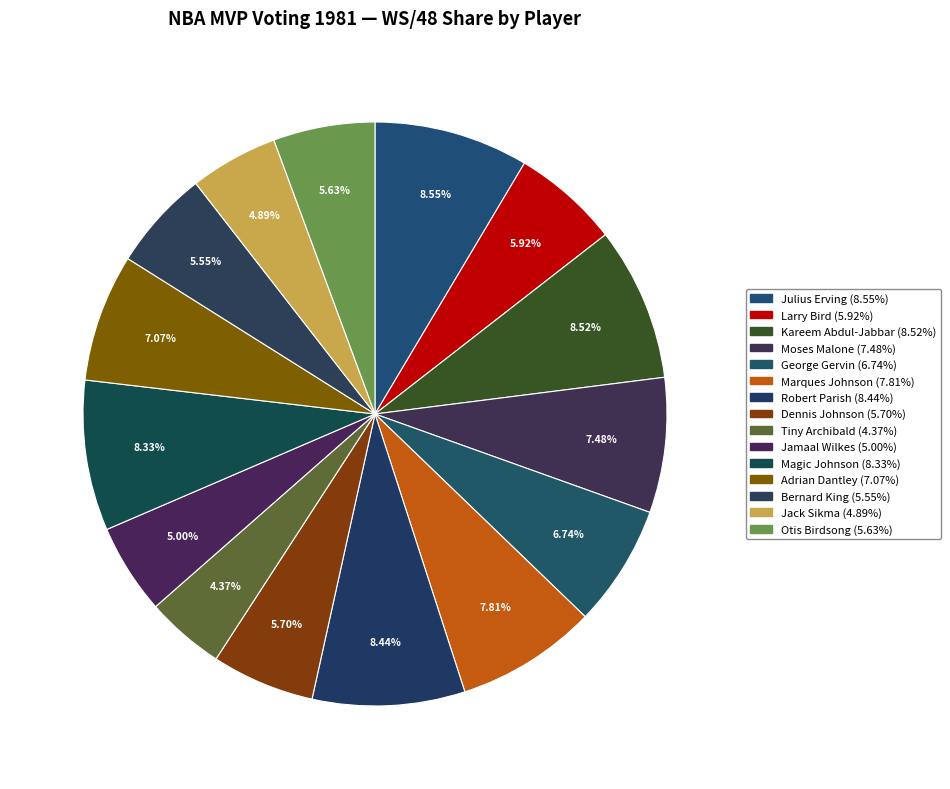

How many segments does this pie chart have?

15